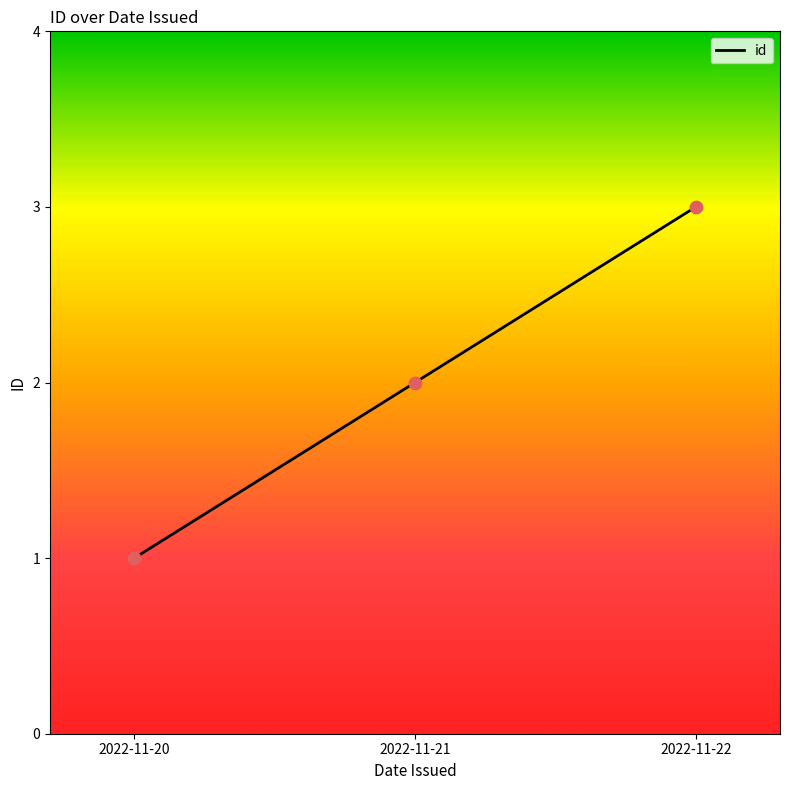

What is the change in value from 2022-11-20 to 2022-11-22?

+2